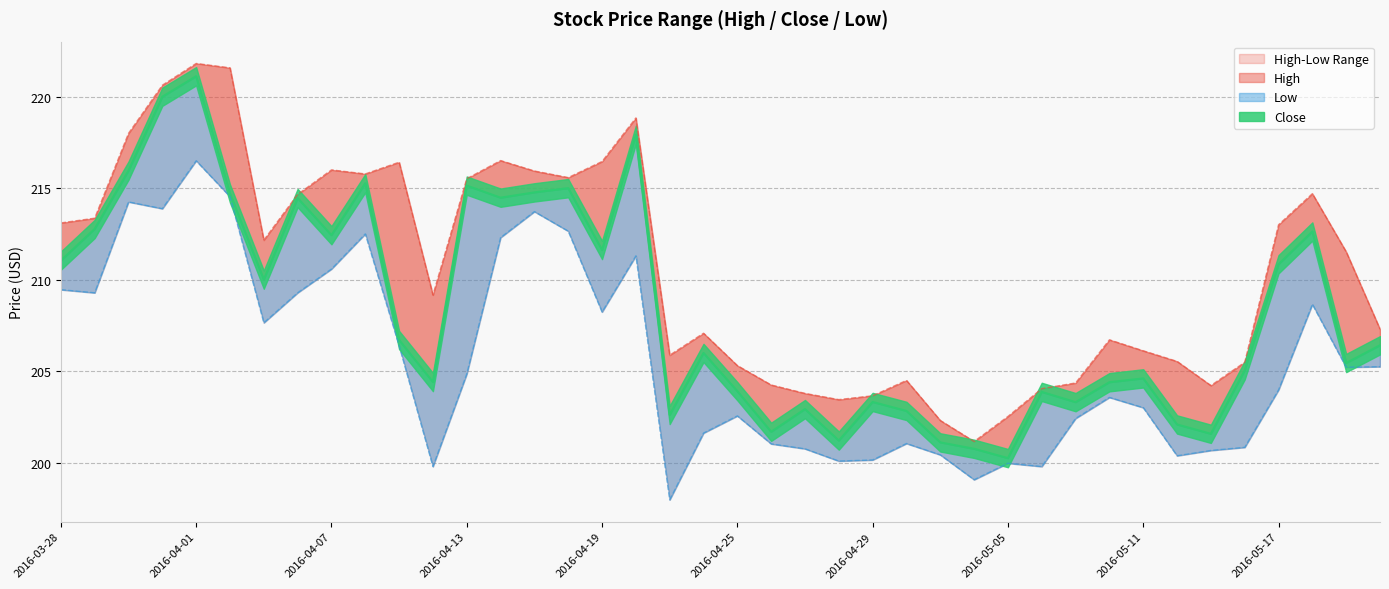

Reading left to right, extract all data points from this chart.

High: 2016-03-28=213.1	2016-03-29=213.4	2016-03-30=218.0	2016-03-31=220.6	2016-04-01=221.8	2016-04-04=221.6	2016-04-05=212.2	2016-04-06=214.7	2016-04-07=216.0	2016-04-08=215.8	2016-04-11=216.4	2016-04-12=209.2	2016-04-13=215.5	2016-04-14=216.5	2016-04-15=215.9	2016-04-18=215.6	2016-04-19=216.5	2016-04-20=218.8	2016-04-21=205.9	2016-04-22=207.1	2016-04-25=205.3	2016-04-26=204.2	2016-04-27=203.8	2016-04-28=203.4	2016-04-29=203.7	2016-05-02=204.5	2016-05-03=202.3	2016-05-04=201.2	2016-05-05=202.5	2016-05-06=204.0	2016-05-09=204.3	2016-05-10=206.7	2016-05-11=206.1	2016-05-12=205.5	2016-05-13=204.2	2016-05-16=205.5	2016-05-17=213.0	2016-05-18=214.7	2016-05-19=211.5	2016-05-20=207.3
Close: 2016-03-28=211.0	2016-03-29=212.8	2016-03-30=216.0	2016-03-31=220.0	2016-04-01=221.1	2016-04-04=214.7	2016-04-05=210.0	2016-04-06=214.5	2016-04-07=212.4	2016-04-08=215.3	2016-04-11=206.7	2016-04-12=204.4	2016-04-13=215.1	2016-04-14=214.5	2016-04-15=214.8	2016-04-18=215.0	2016-04-19=211.6	2016-04-20=217.9	2016-04-21=202.6	2016-04-22=206.0	2016-04-25=203.9	2016-04-26=201.7	2016-04-27=202.9	2016-04-28=201.2	2016-04-29=203.3	2016-05-02=202.8	2016-05-03=201.1	2016-05-04=200.8	2016-05-05=200.2	2016-05-06=203.9	2016-05-09=203.3	2016-05-10=204.4	2016-05-11=204.6	2016-05-12=202.1	2016-05-13=201.6	2016-05-16=205.0	2016-05-17=210.8	2016-05-18=212.6	2016-05-19=205.4	2016-05-20=206.4
Low: 2016-03-28=209.4	2016-03-29=209.3	2016-03-30=214.2	2016-03-31=213.9	2016-04-01=216.5	2016-04-04=214.5	2016-04-05=207.6	2016-04-06=209.3	2016-04-07=210.6	2016-04-08=212.5	2016-04-11=206.4	2016-04-12=199.8	2016-04-13=204.8	2016-04-14=212.3	2016-04-15=213.7	2016-04-18=212.7	2016-04-19=208.2	2016-04-20=211.3	2016-04-21=198.0	2016-04-22=201.6	2016-04-25=202.6	2016-04-26=201.0	2016-04-27=200.8	2016-04-28=200.1	2016-04-29=200.1	2016-05-02=201.0	2016-05-03=200.4	2016-05-04=199.1	2016-05-05=200.0	2016-05-06=199.8	2016-05-09=202.4	2016-05-10=203.6	2016-05-11=203.0	2016-05-12=200.4	2016-05-13=200.7	2016-05-16=200.8	2016-05-17=204.0	2016-05-18=208.7	2016-05-19=205.2	2016-05-20=205.2